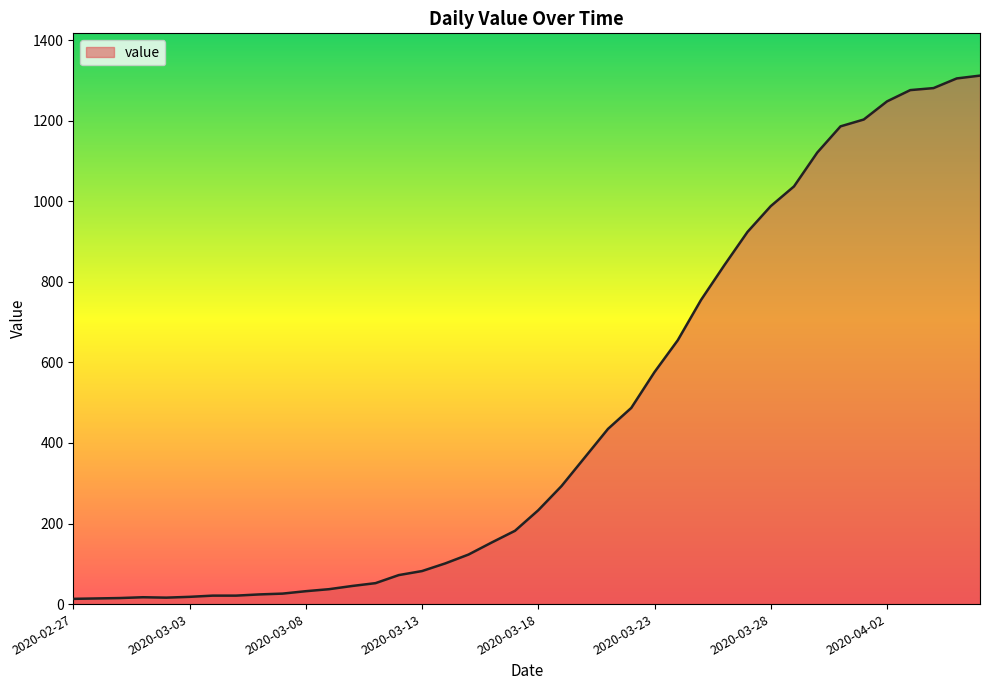

What is the difference between the maximum and minimum values?

1299